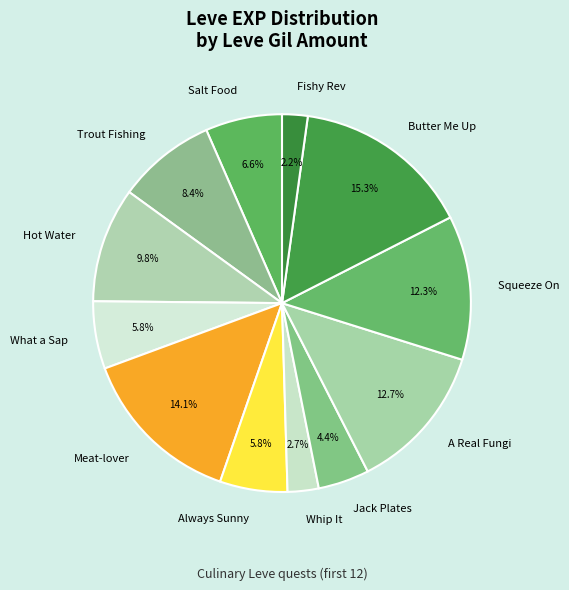

What percentage is NOT represented by A Real Fungi?

87.3%